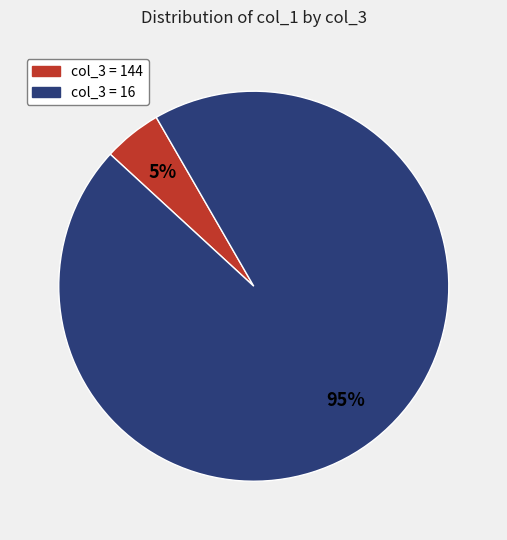

Is there any slice that represents more than half of the pie?

Yes